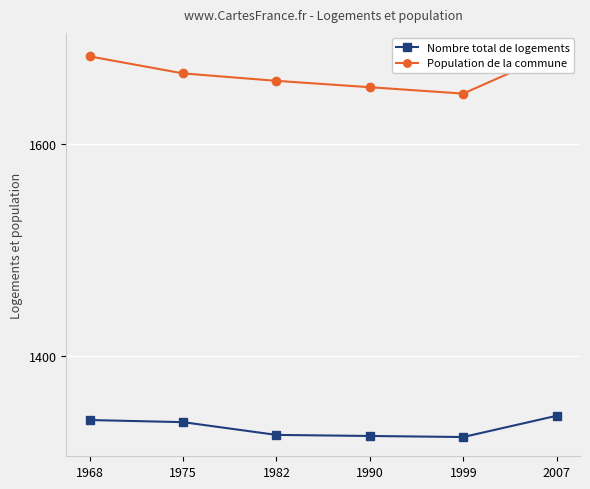

What is the maximum value shown in the chart?

1686